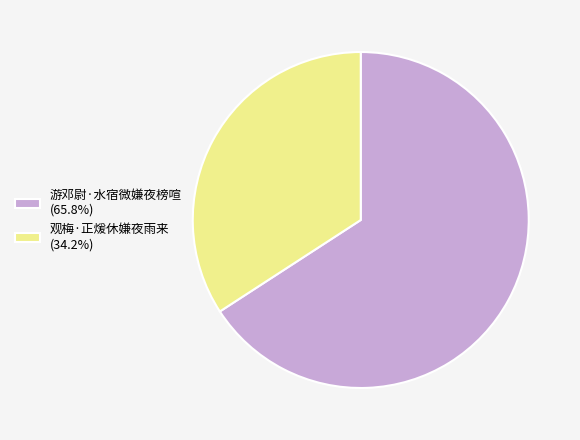

Combined, do 观梅·正煖休嫌夜雨来 (34.2%) and 游邓尉·水宿微嫌夜榜喧 (65.8%) account for over 50%?

Yes